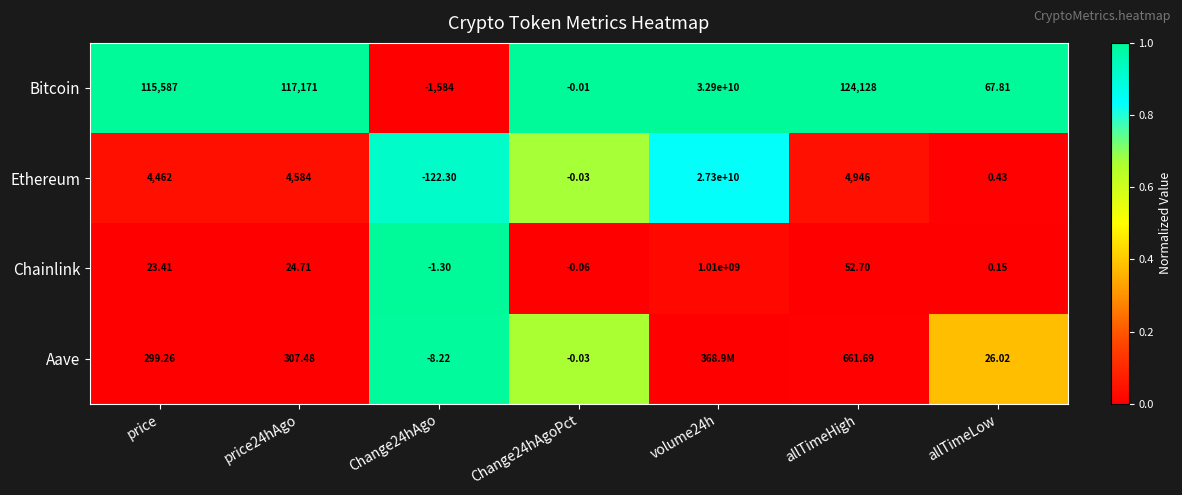

Between price24hAgo and Change24hAgo, which series saw the biggest shift?

Bitcoin